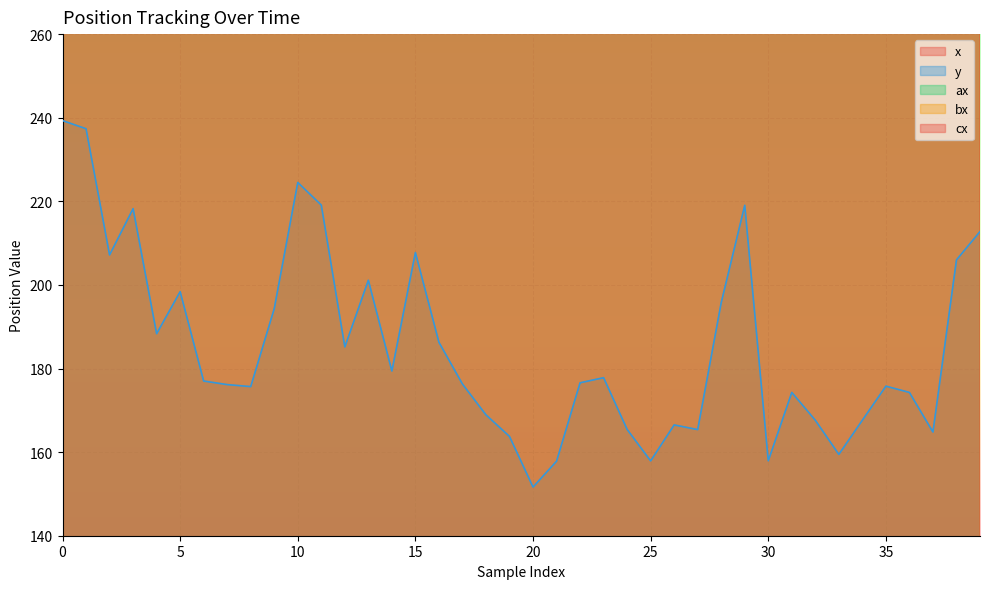

Which category has the highest value across all series?

8